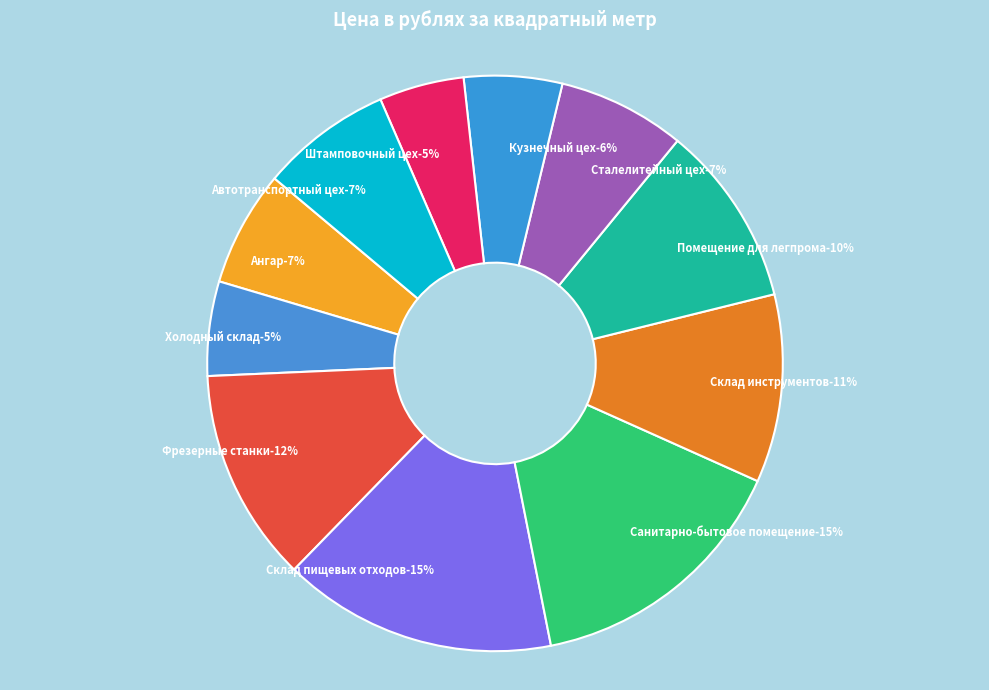

Which slice is the smallest?

Штамповочный цех